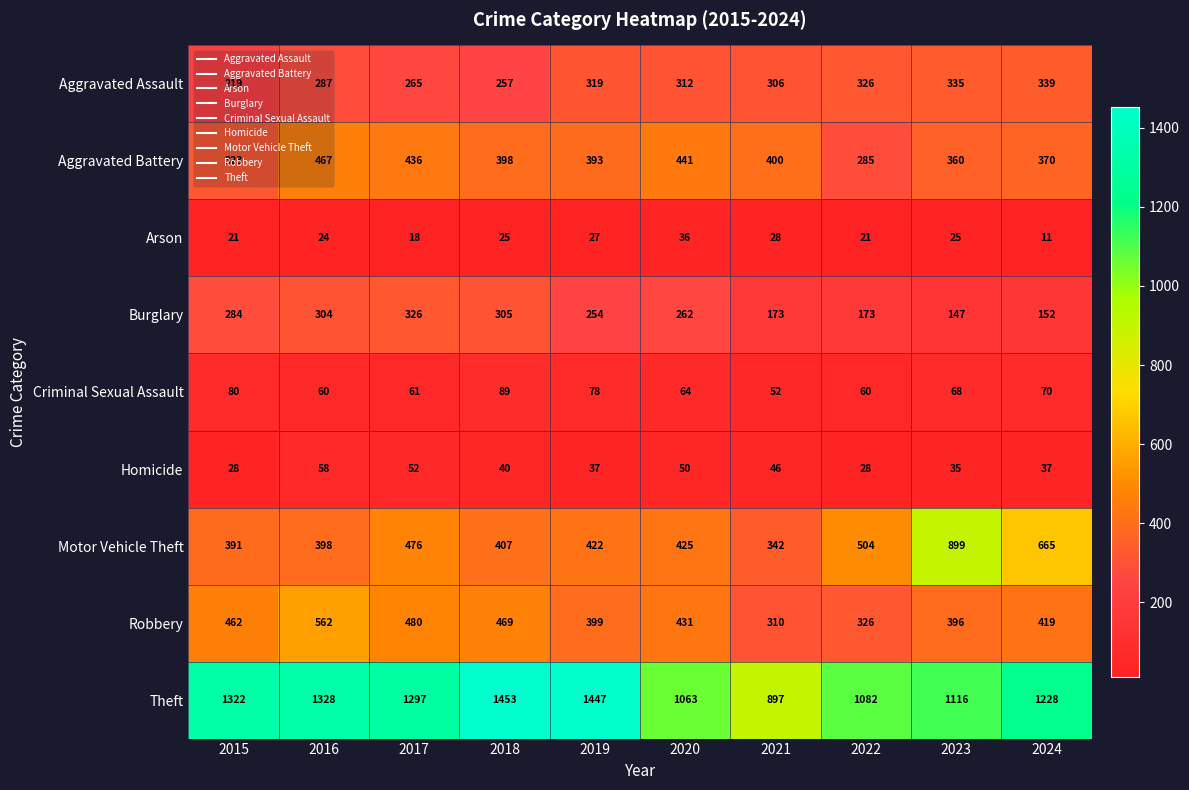

What value does the Theft series have at 2022?

1082